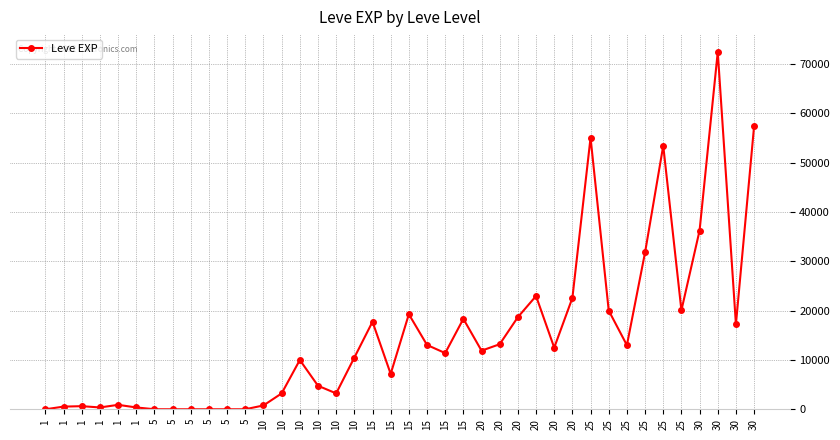

What is the difference between the maximum and minimum values?

72429